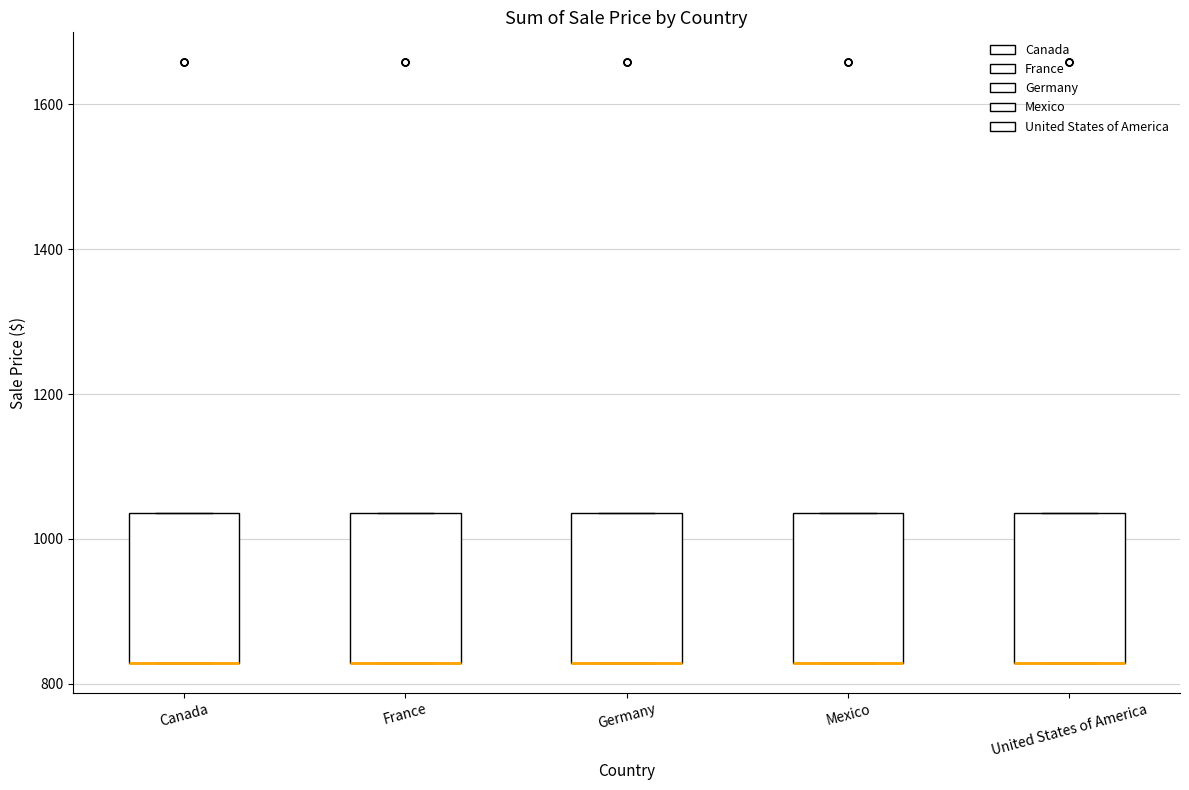

Reading left to right, read every box against the y-axis: the position of its median line, the range the box covers, and the ends of its whiskers. The values are not printed on the chart, so give them approximately, as read against the axis.

Canada: median 820 (drawn on the box's lower edge), box 820 to 1040, whiskers 820 to 1040
France: median 820 (drawn on the box's lower edge), box 820 to 1040, whiskers 820 to 1040
Germany: median 820 (drawn on the box's lower edge), box 820 to 1040, whiskers 820 to 1040
Mexico: median 820 (drawn on the box's lower edge), box 820 to 1040, whiskers 820 to 1040
United States of America: median 820 (drawn on the box's lower edge), box 820 to 1040, whiskers 820 to 1040